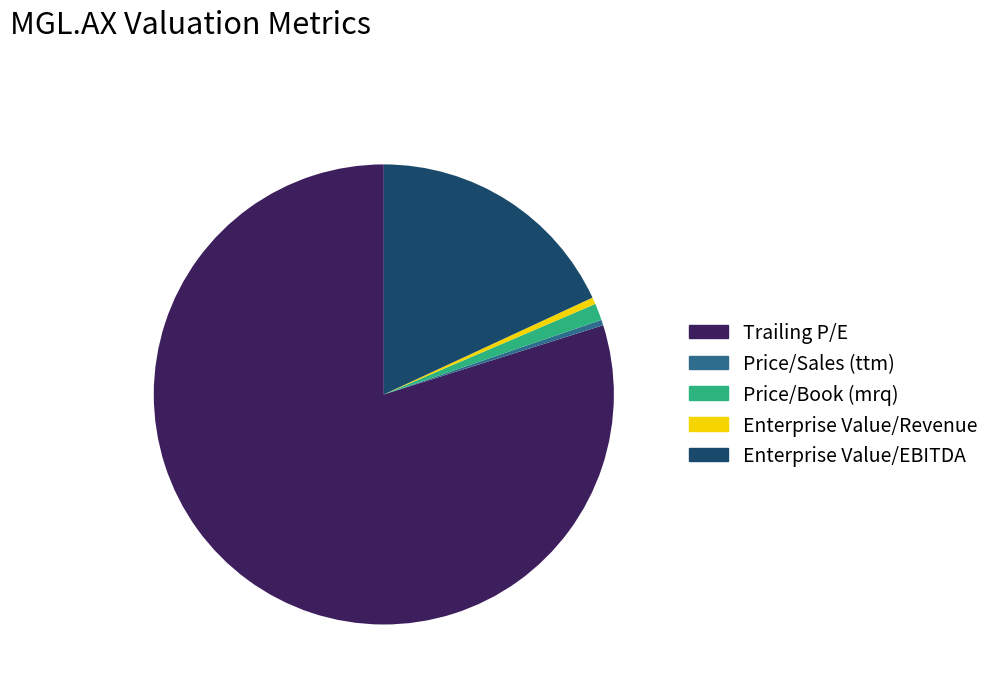

What is the ratio of the value at Trailing P/E to the value at Enterprise Value/EBITDA?

4.4